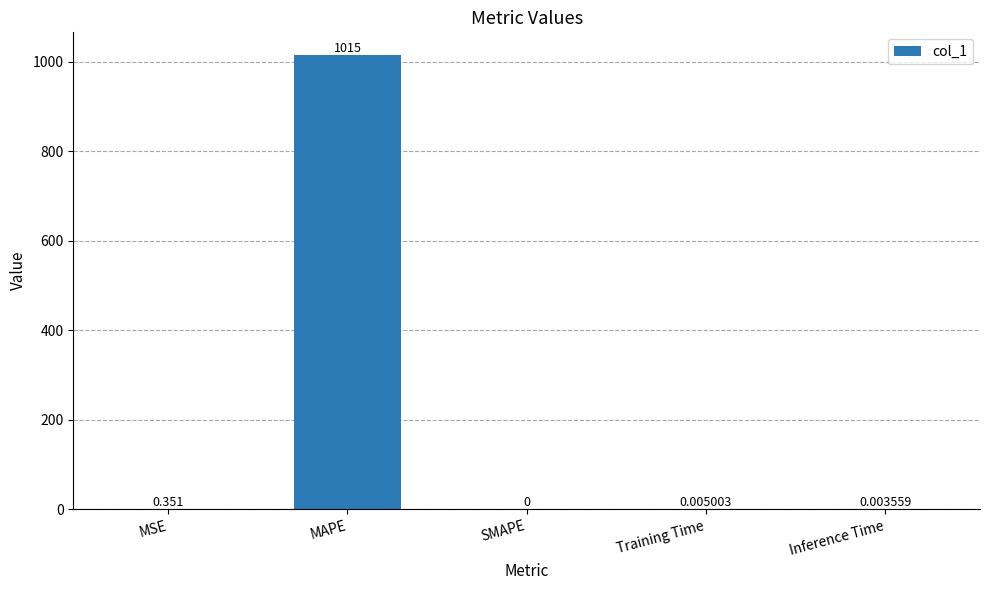

What is the maximum value shown in the chart?

1014.5